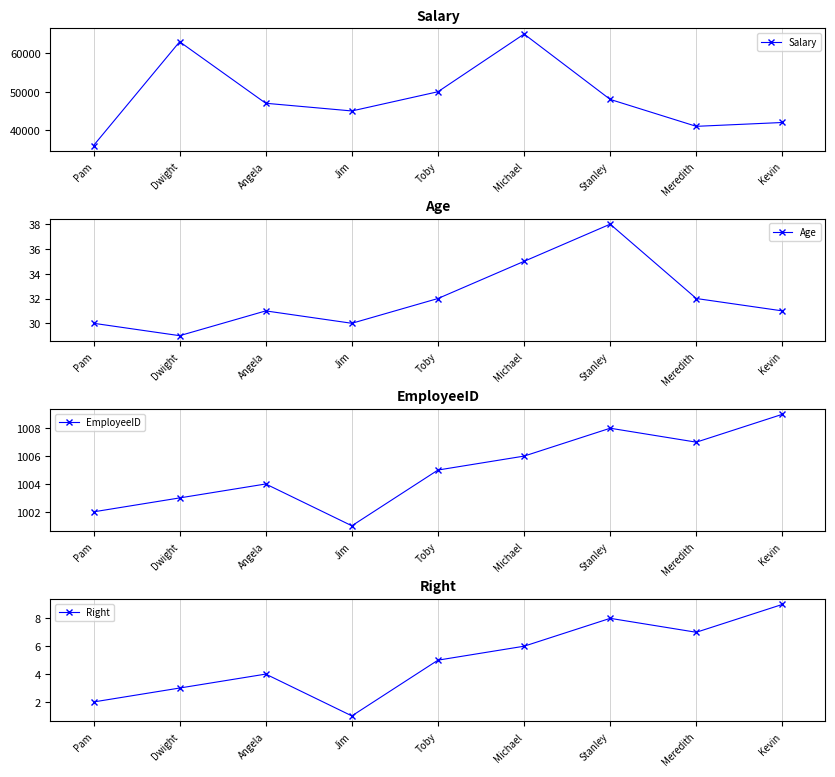

Between Angela and Meredith, which series saw the biggest shift?

Salary